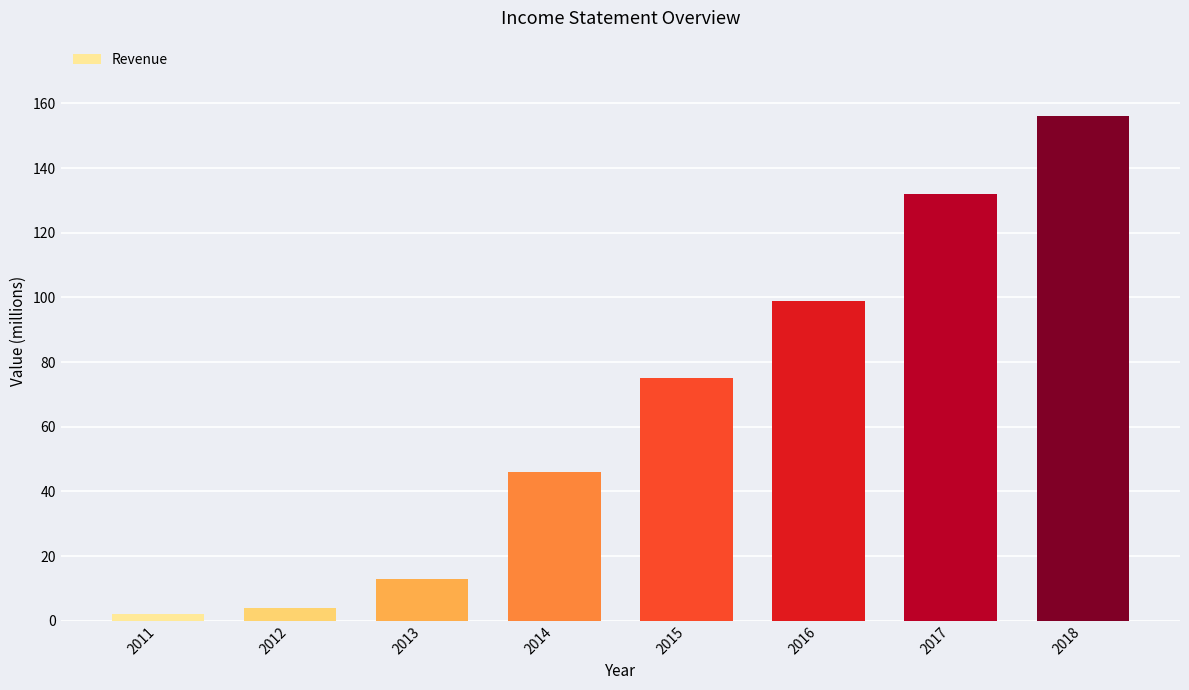

The value at 2016 is 54. True or false?

False